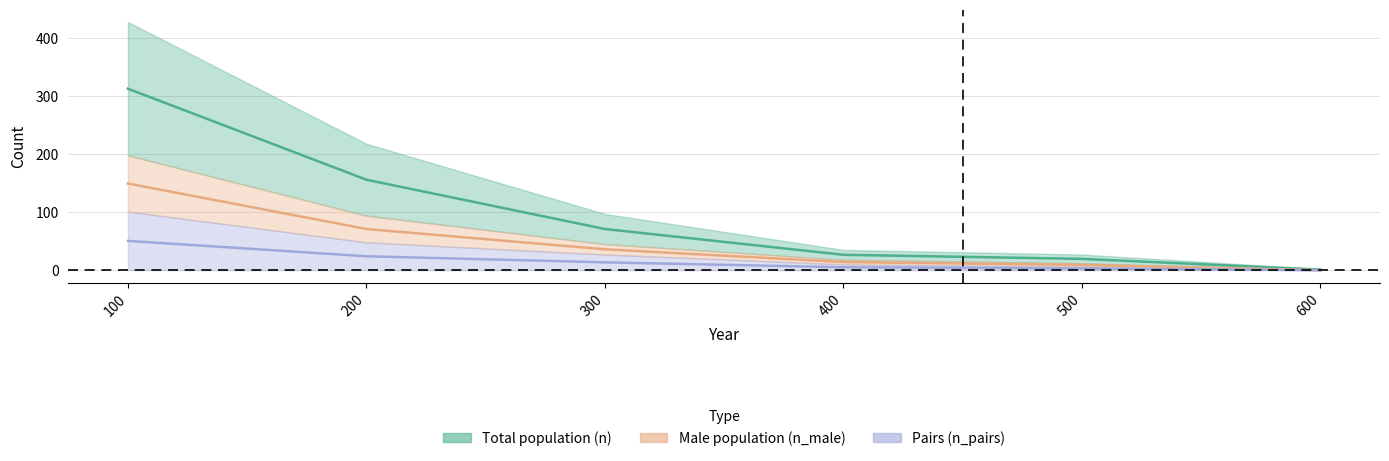

Read the n value at 300.

71.0